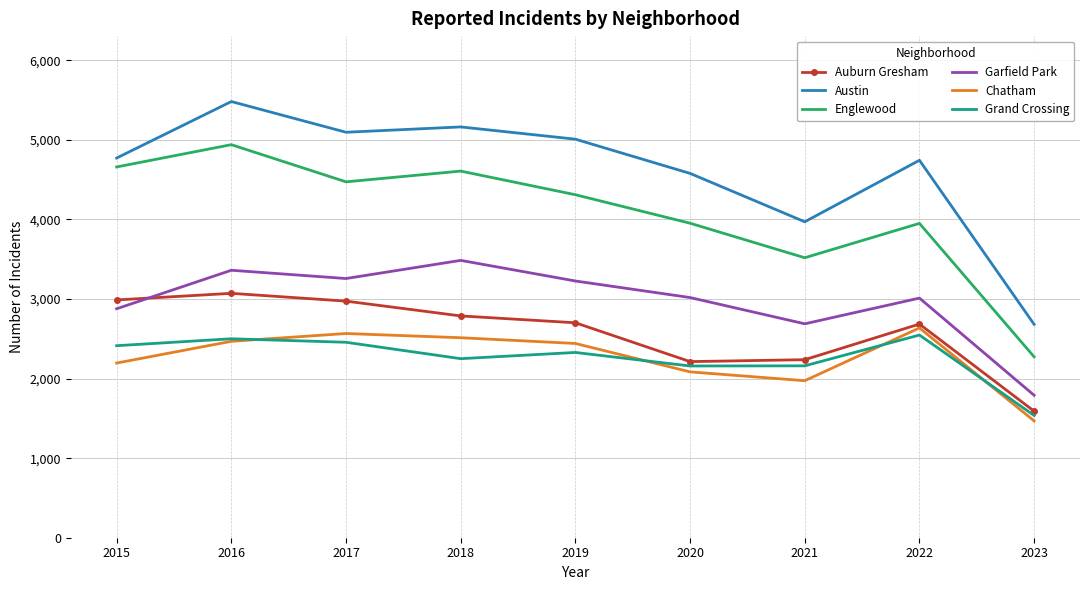

True or false: Englewood has a value of 8033 at 2016.

False